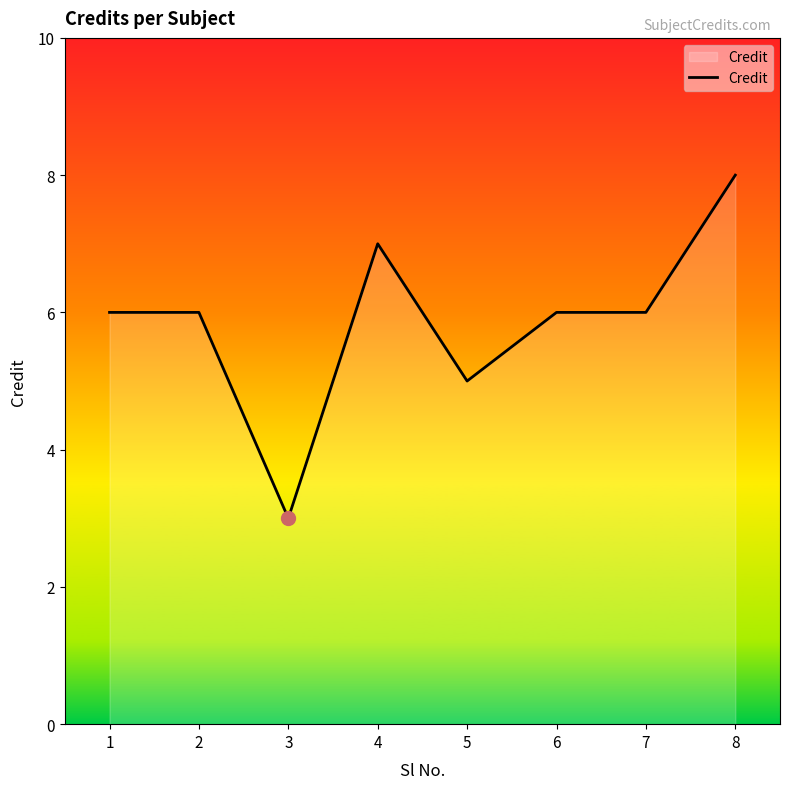

Does the chart have visible grid lines?

No